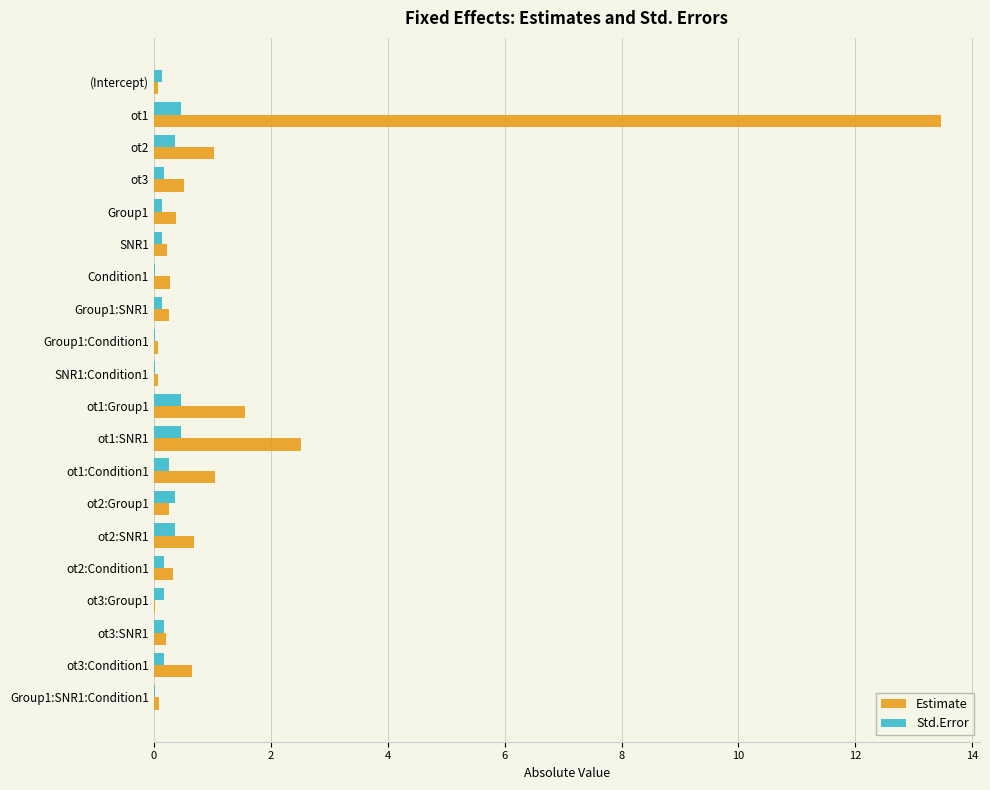

Which series changed the most between SNR1 and ot1:SNR1?

Estimate